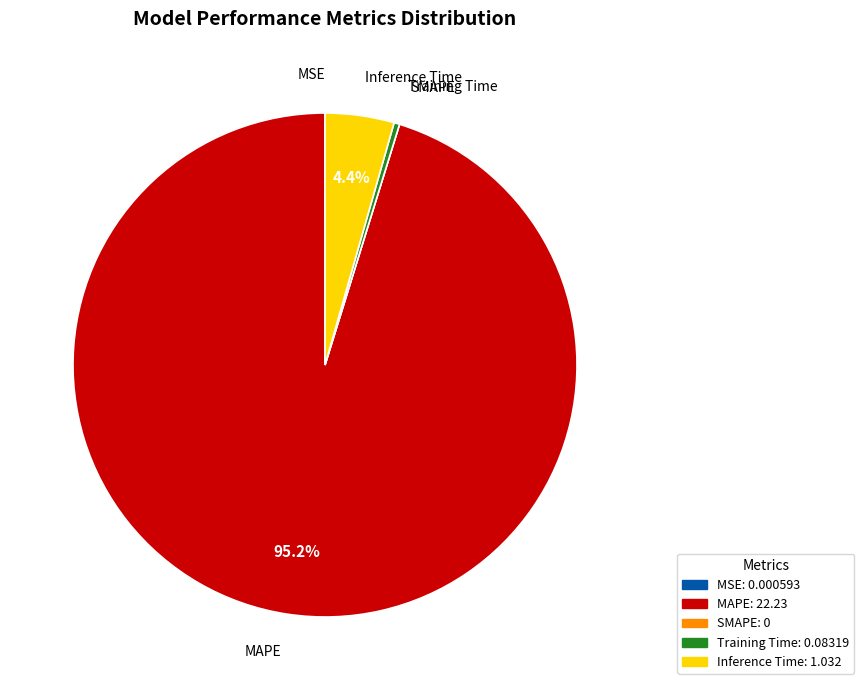

Which category has the biggest portion of the pie?

MAPE